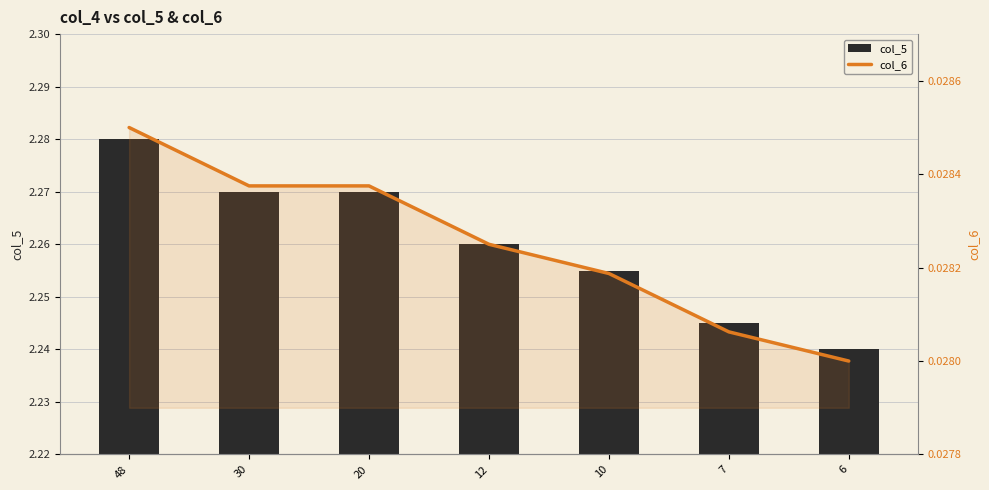

The col_6 series shows 0.0 at 20. True or false?

True